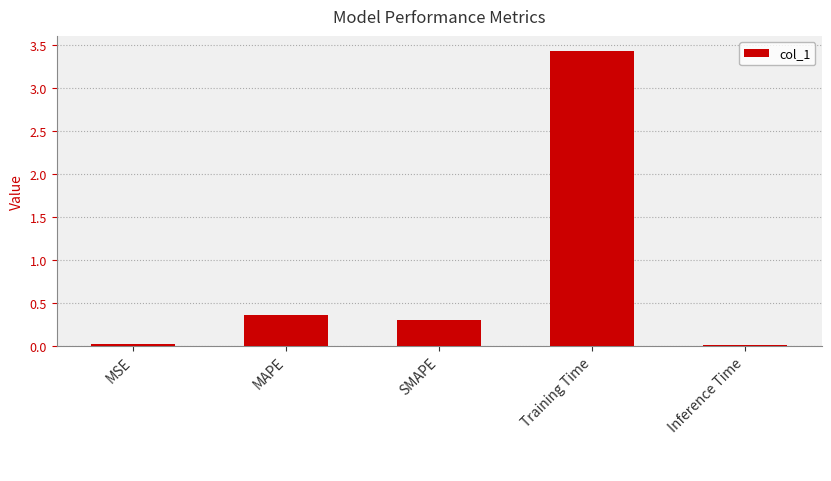

Are the bars horizontal?

No